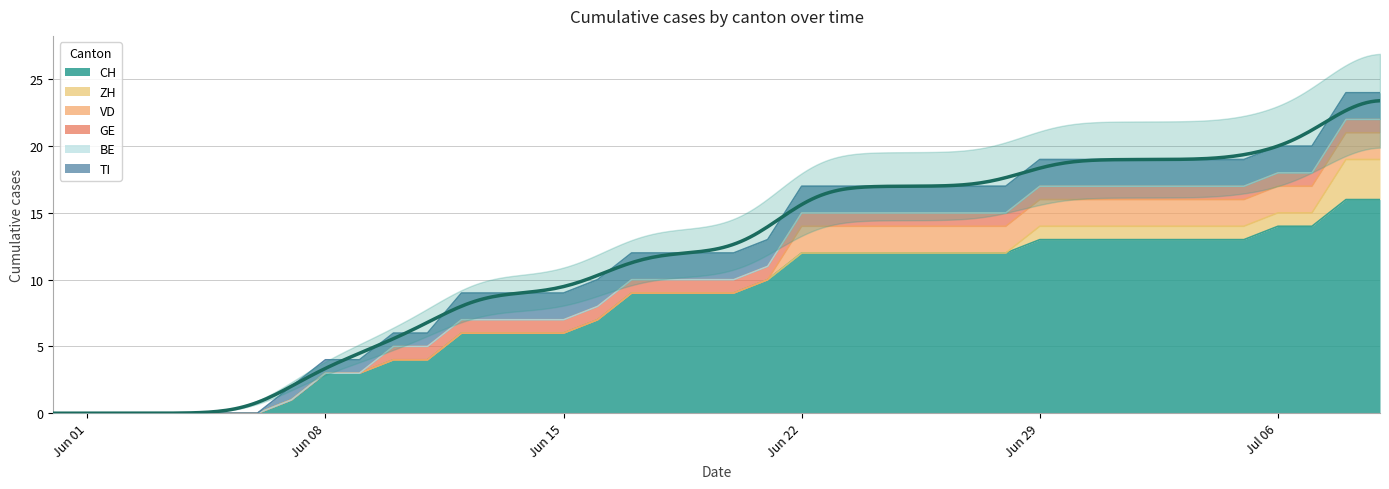

What is the difference between the highest and lowest values at 39?

16